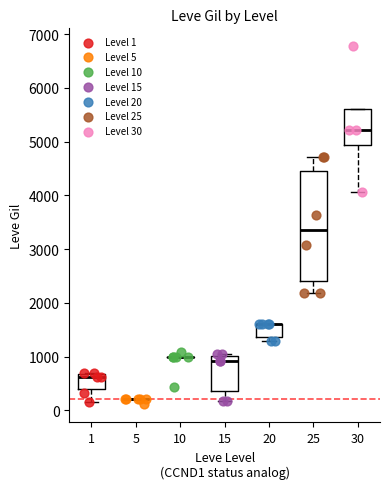

Which series reaches the maximum Y coordinate?

Level 30